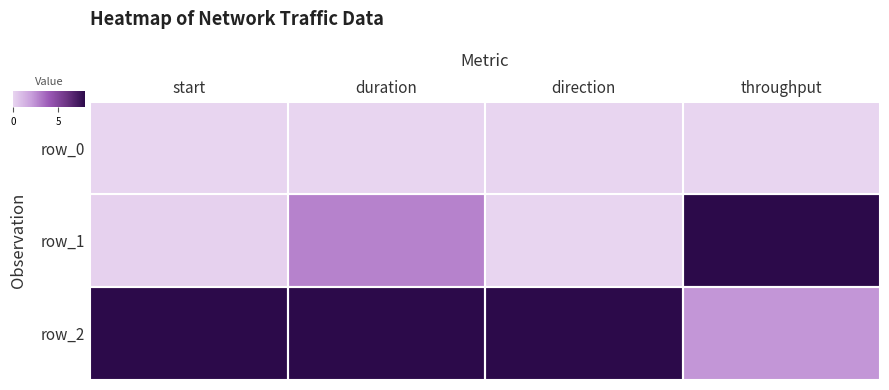

Which series has the widest spread of values?

row_1